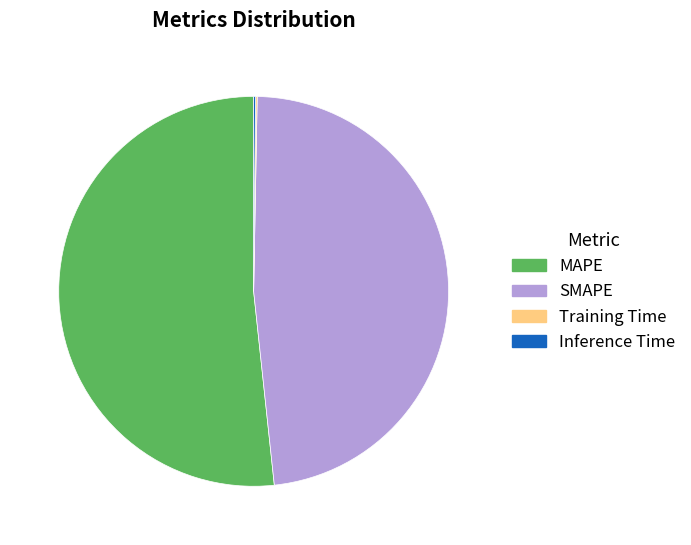

Is it true that SMAPE is 48% of the pie?

True